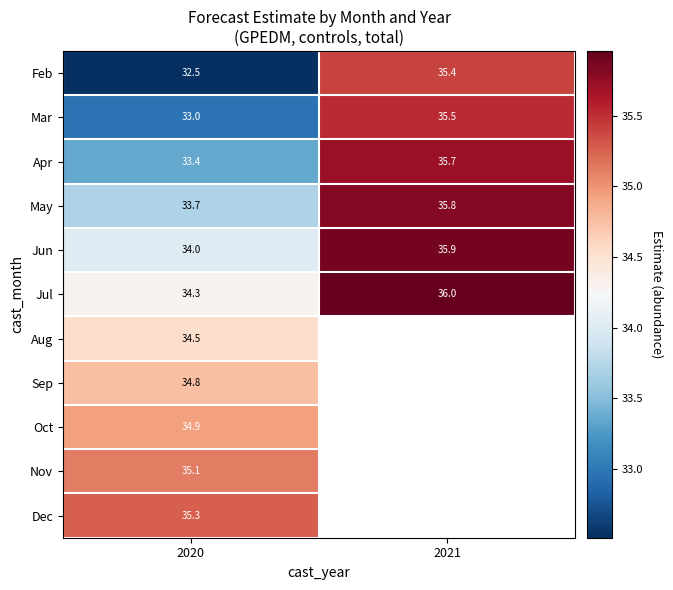

What is the total value across all series at 2020?

375.5